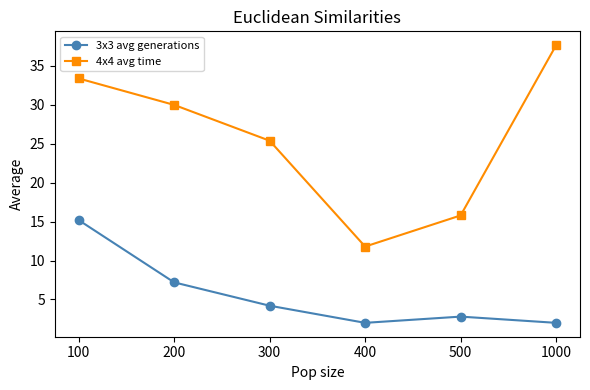

Reading left to right, transcribe all the data shown in this chart.

3x3 avg generations: 15.2	7.2	4.2	2.0	2.8	2.0
4x4 avg time: 33.4	30.0	25.4	11.8	15.8	37.7